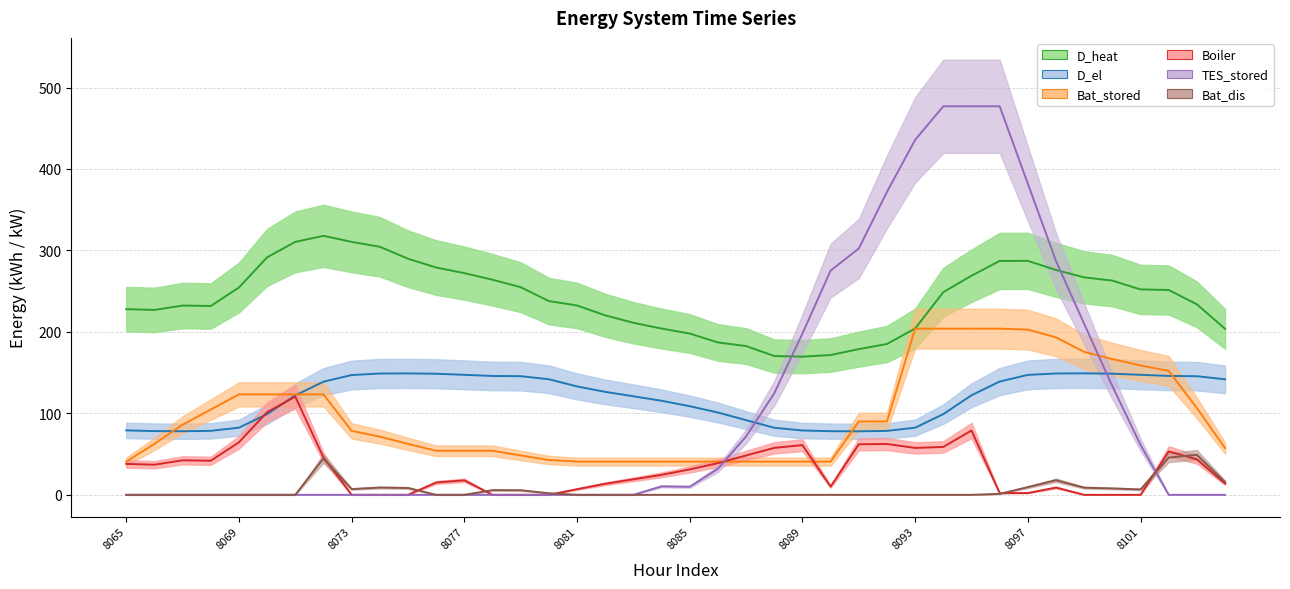

True or false: TES_stored has a value of 0.0 at 8081.

True